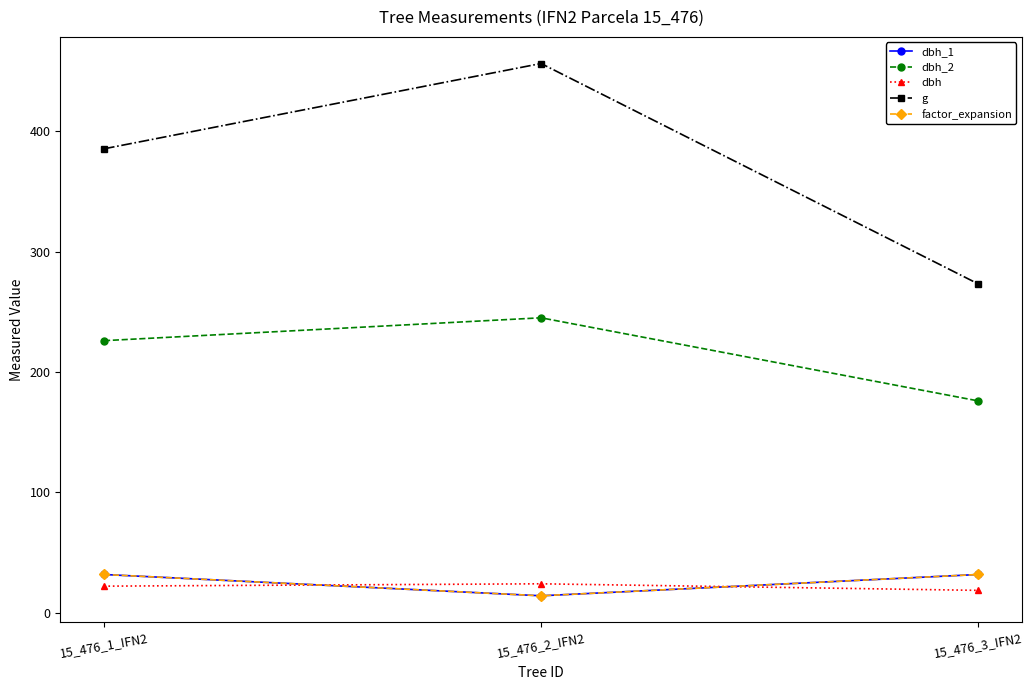

What is the difference between the maximum and minimum values in the factor_expansion series?

17.7